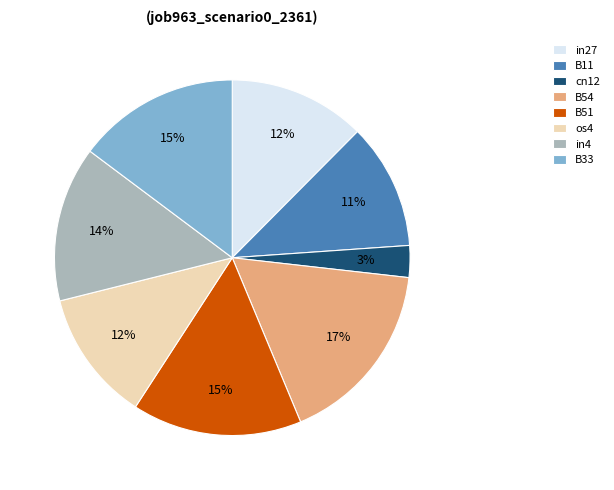

Is B51 the majority of the pie?

No